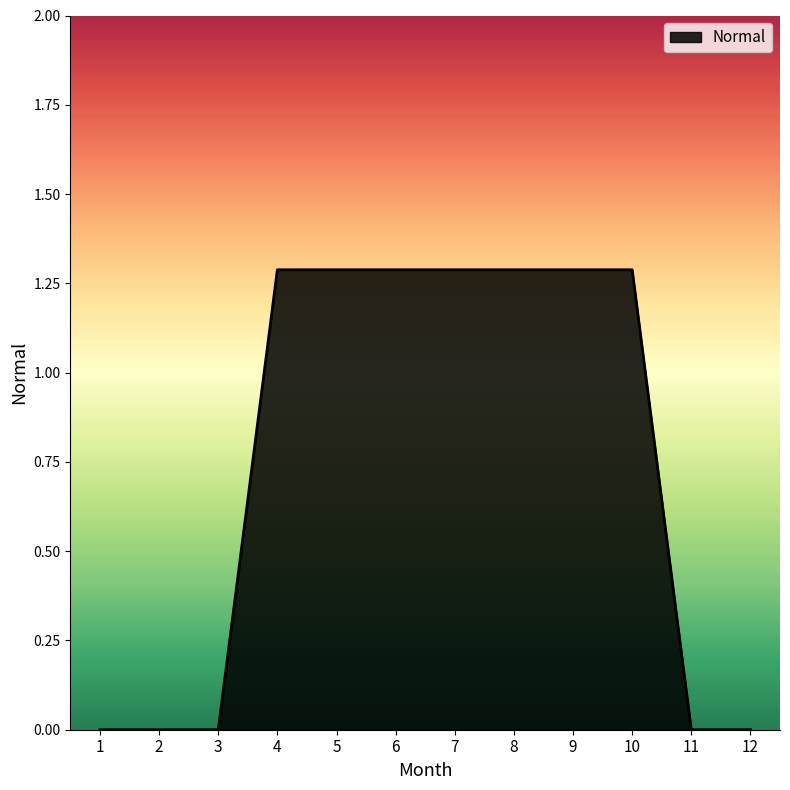

True or false: the data shows 0.0 at 11.

True